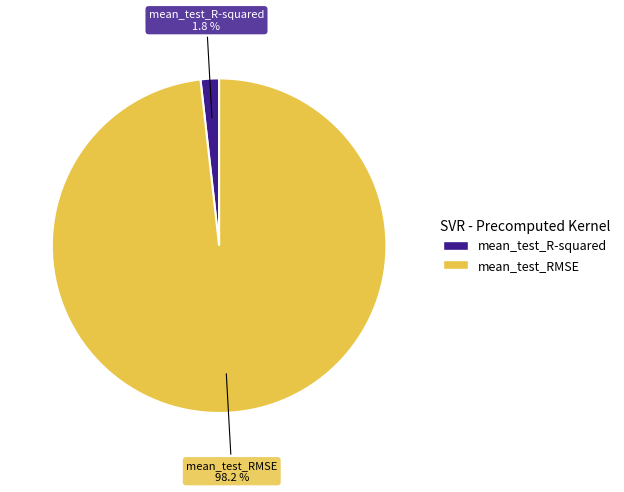

Count the number of slices in the pie.

2